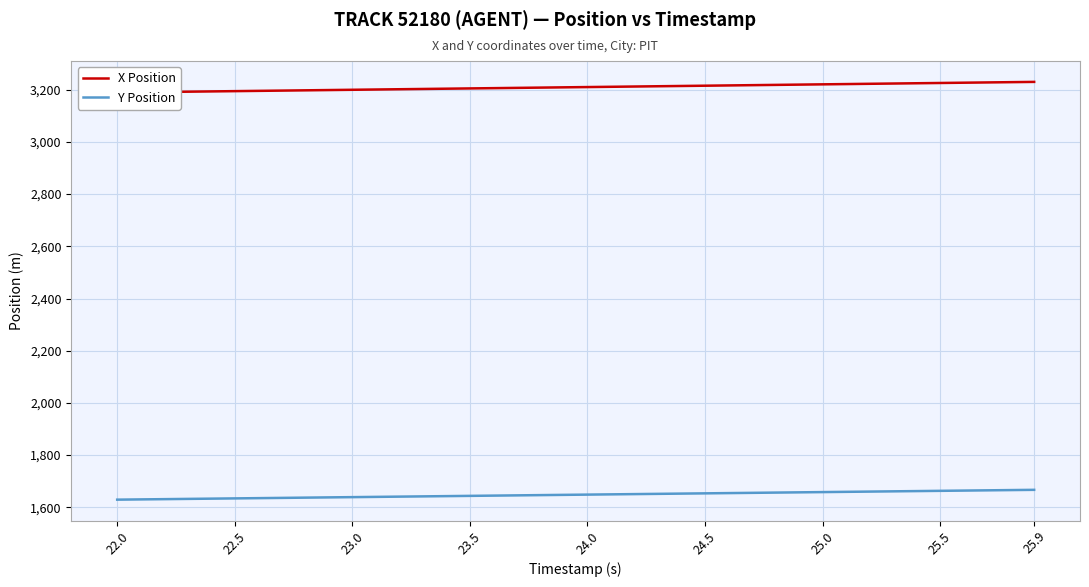

What are all the series names shown in the legend?

X Position, Y Position